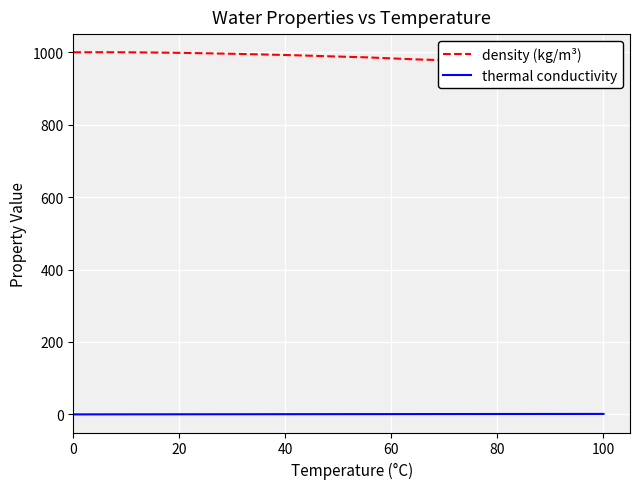

What is the sum of all density (kg/m³) values?

20681.5